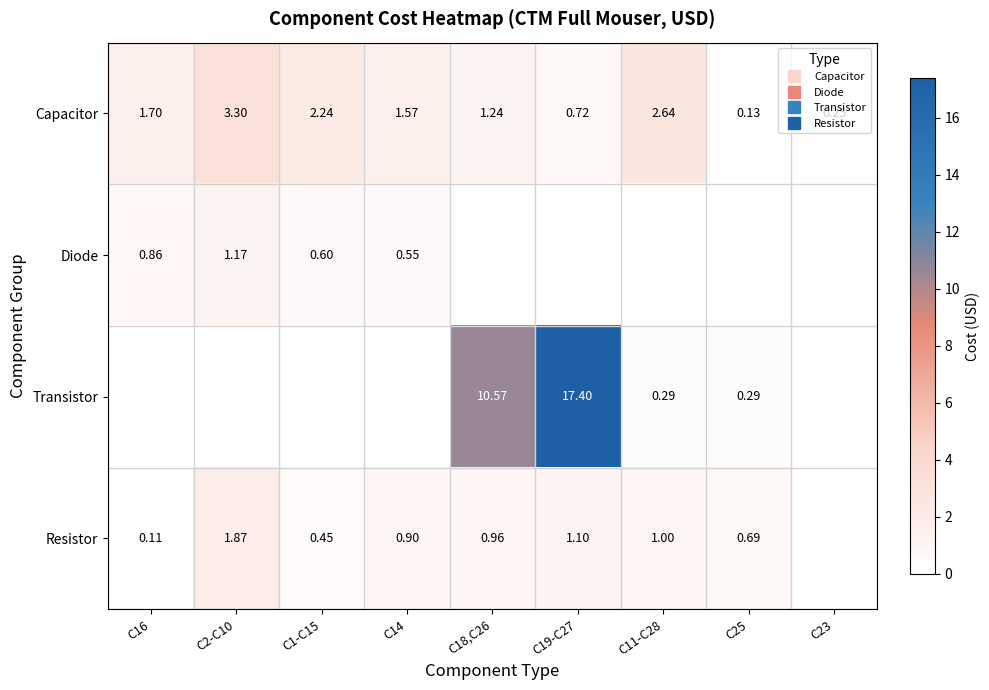

Rank the series by their maximum value, from highest to lowest.

Transistor, Capacitor, Resistor, Diode